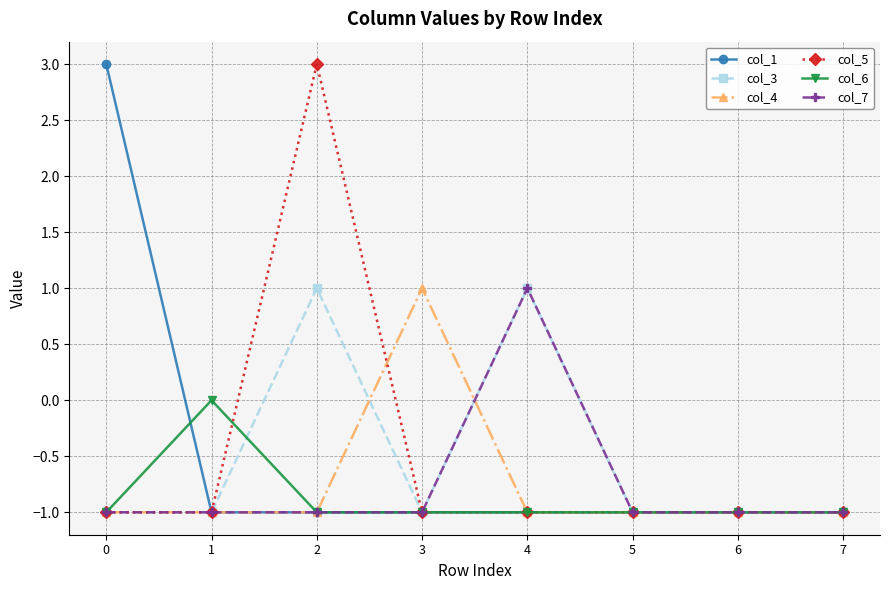

Reading left to right, list all the values displayed in this chart.

col_1: 3	-1	-1	-1	-1	-1	-1	-1
col_3: -1	-1	1	-1	1	-1	-1	-1
col_4: -1	-1	-1	1	-1	-1	-1	-1
col_5: -1	-1	3	-1	-1	-1	-1	-1
col_6: -1	0	-1	-1	-1	-1	-1	-1
col_7: -1	-1	-1	-1	1	-1	-1	-1